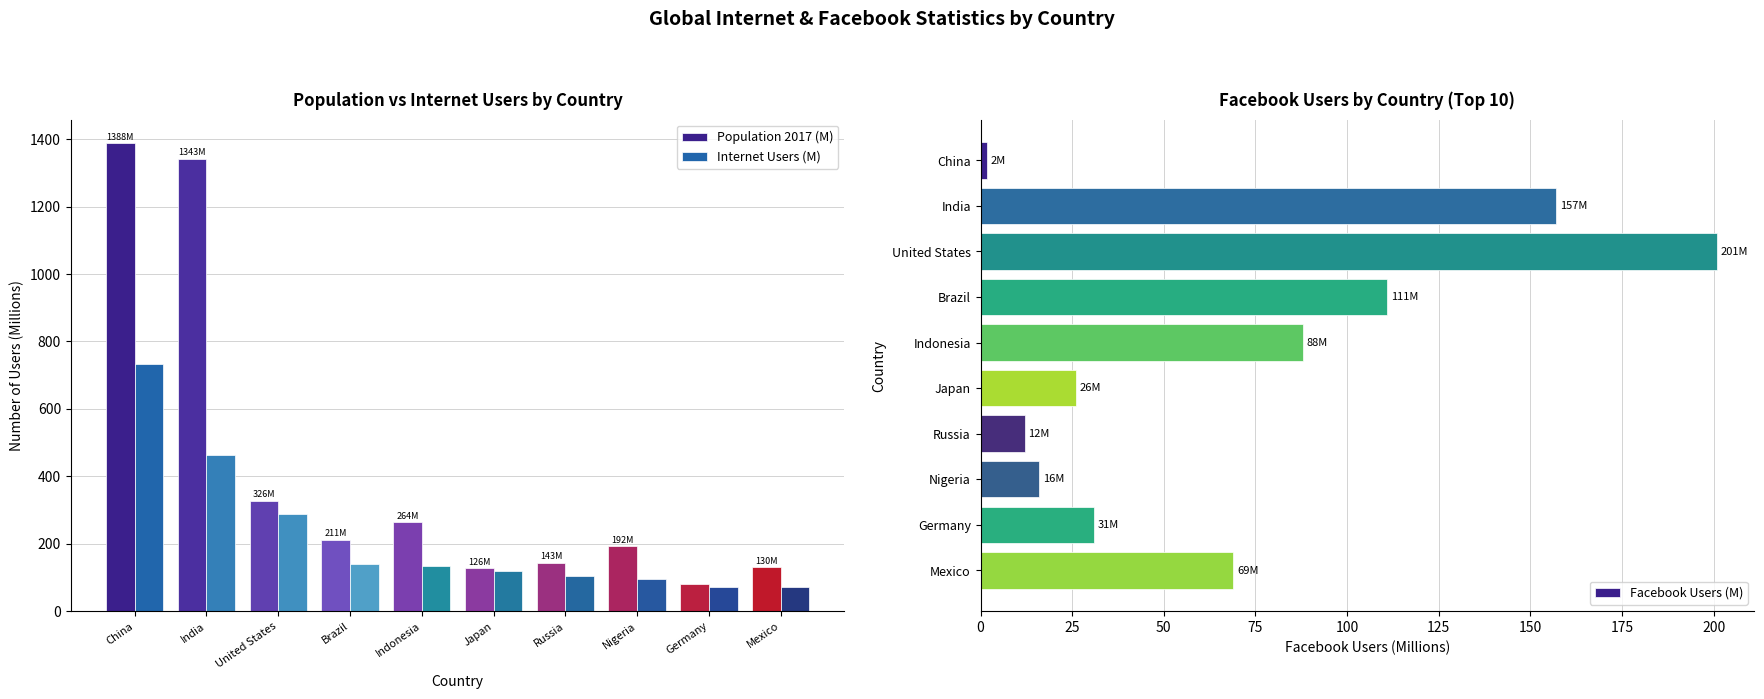

At which label is Internet Users (M) closest to 400?

India